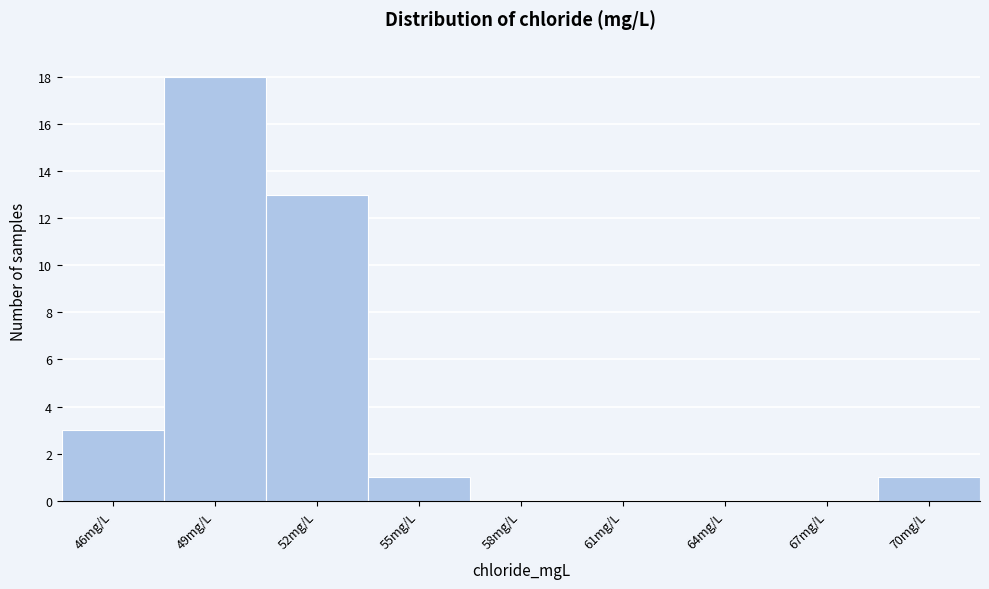

Reading left to right, what are all the values shown in this chart?

46mg/L=3	49mg/L=18	52mg/L=13	55mg/L=1	58mg/L=0	61mg/L=0	64mg/L=0	67mg/L=0	70mg/L=1